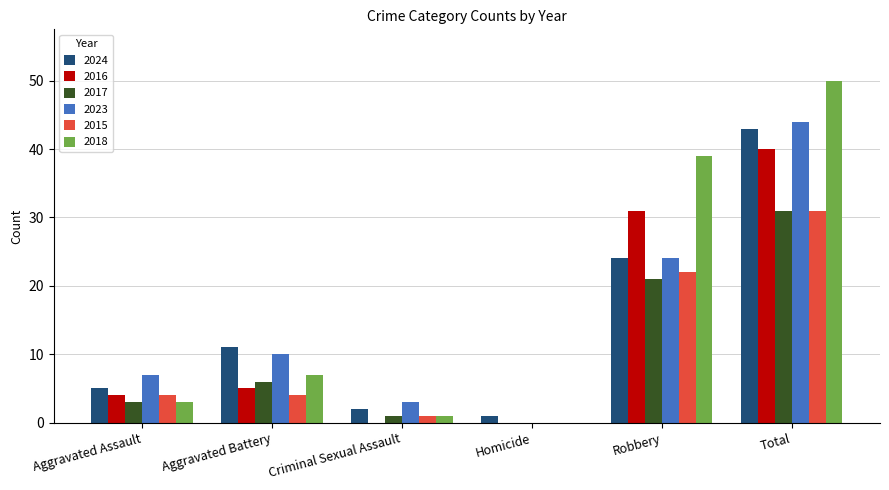

What is the spread (max minus min) of values at Robbery?

18